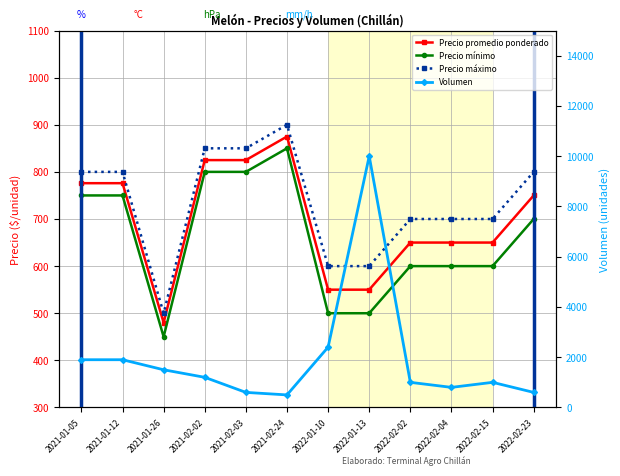

At which category is the sum across all series the highest?

2022-01-13